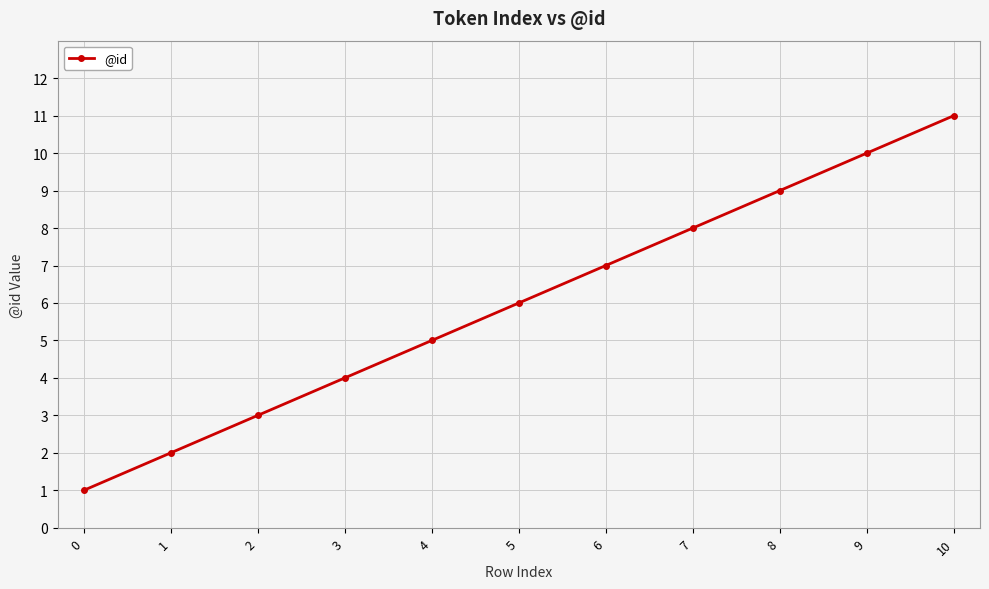

Does the chart have visible grid lines?

Yes